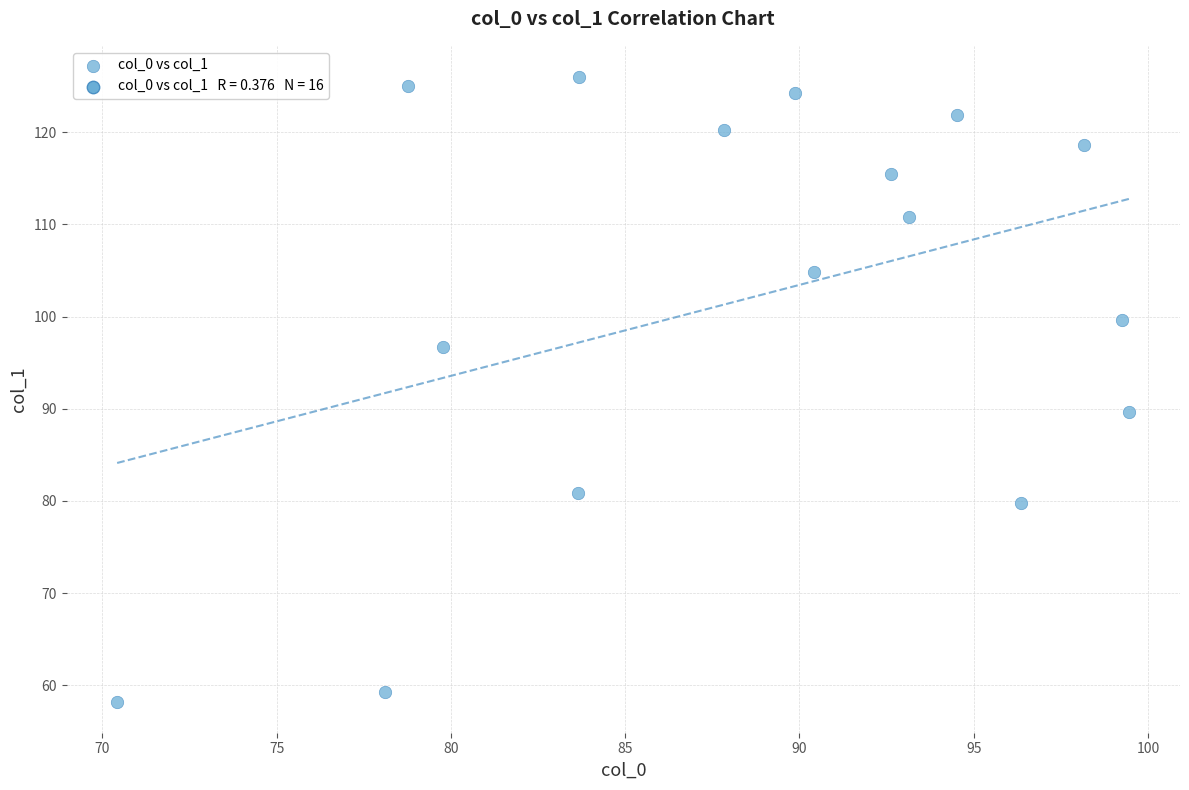

What Y value in the scatter plot is closest to 92?

89.7